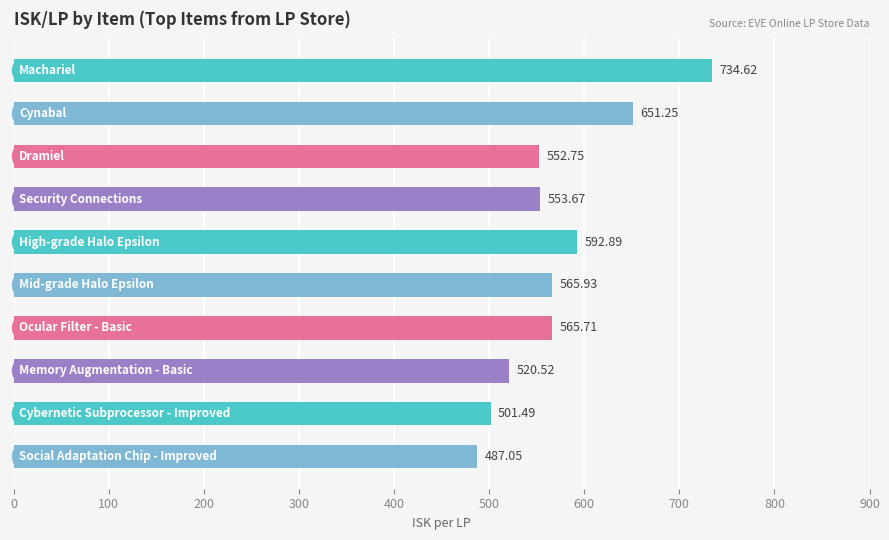

What is the sum of all values?

5725.9